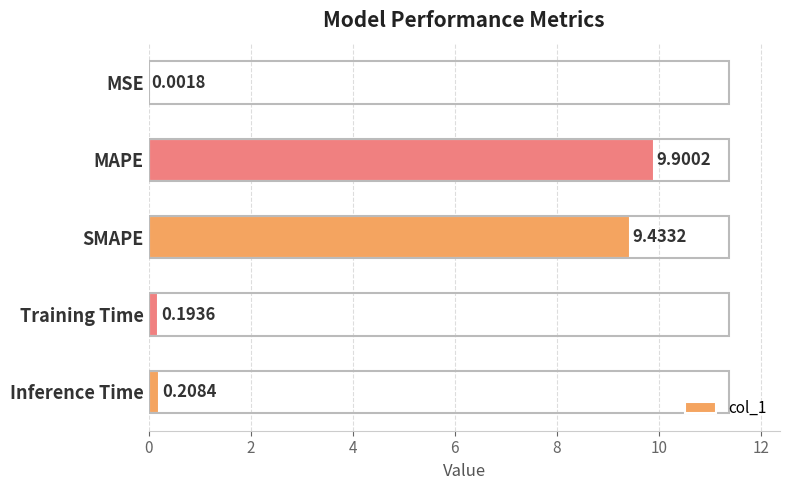

At which label is the value closest to 4?

Inference Time